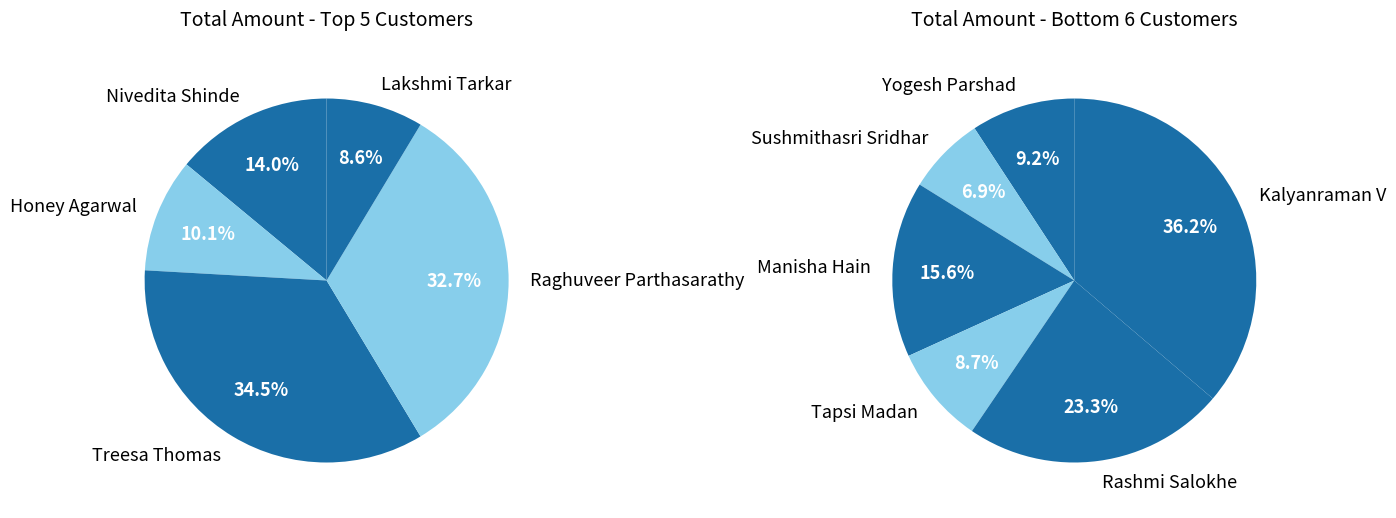

Does any single category account for the majority?

No